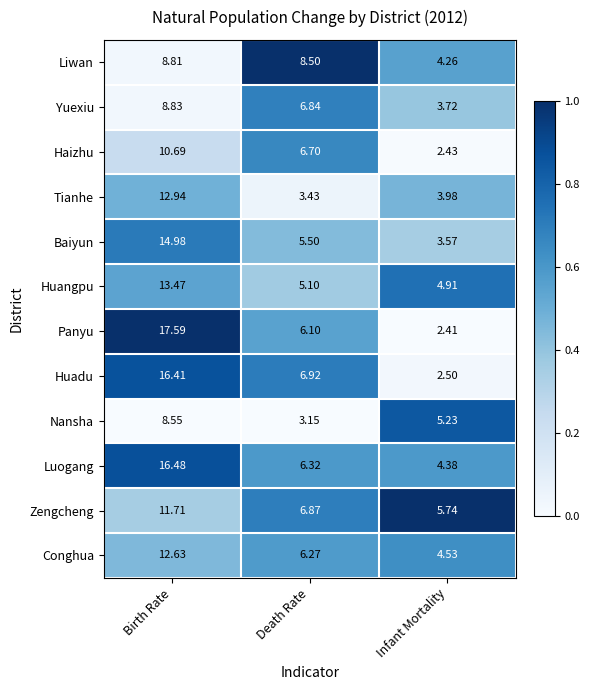

Is the value of Huangpu at Birth Rate greater than the value of Luogang at Infant Mortality?

Yes